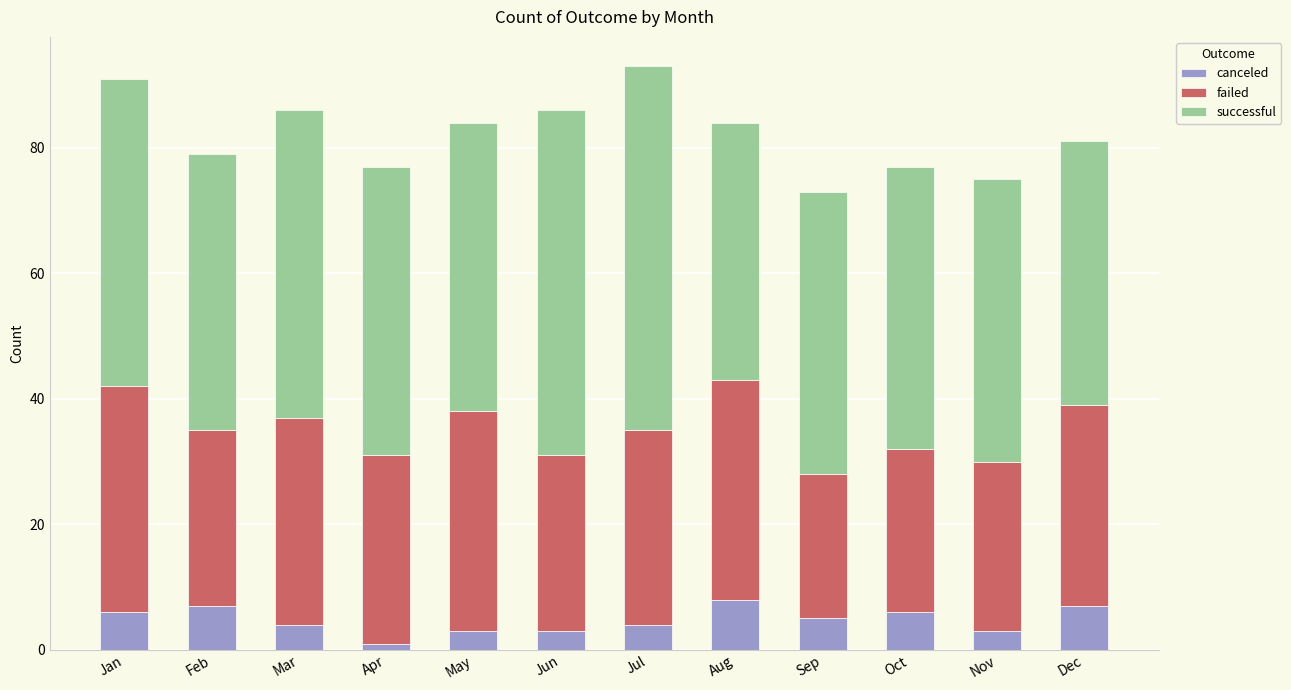

What is the average value of the canceled series?

5